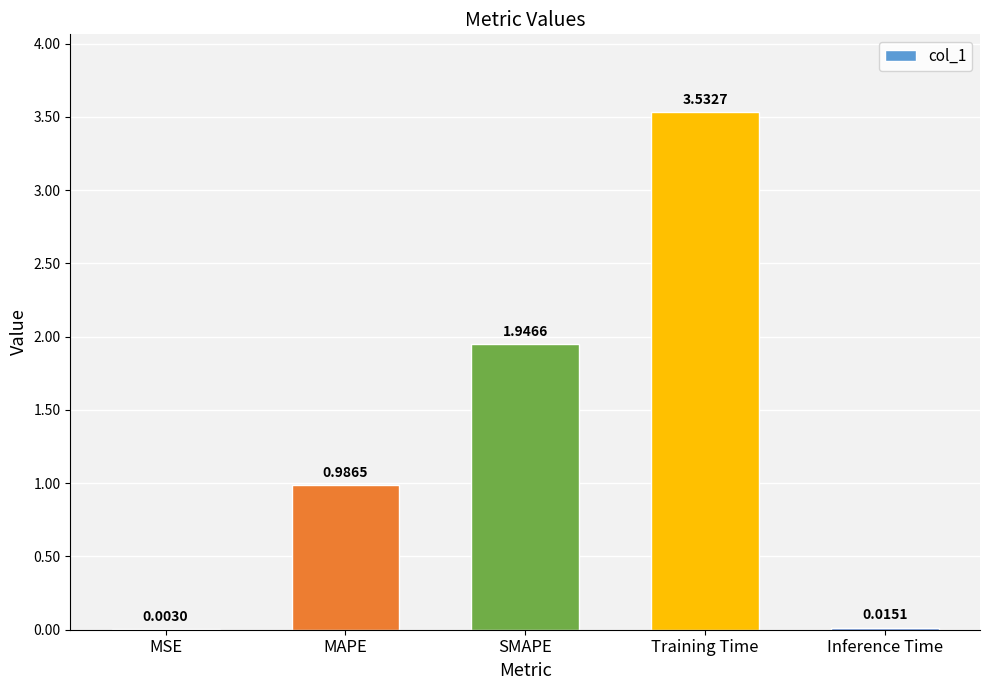

Which label corresponds to the largest value in the chart?

Training Time